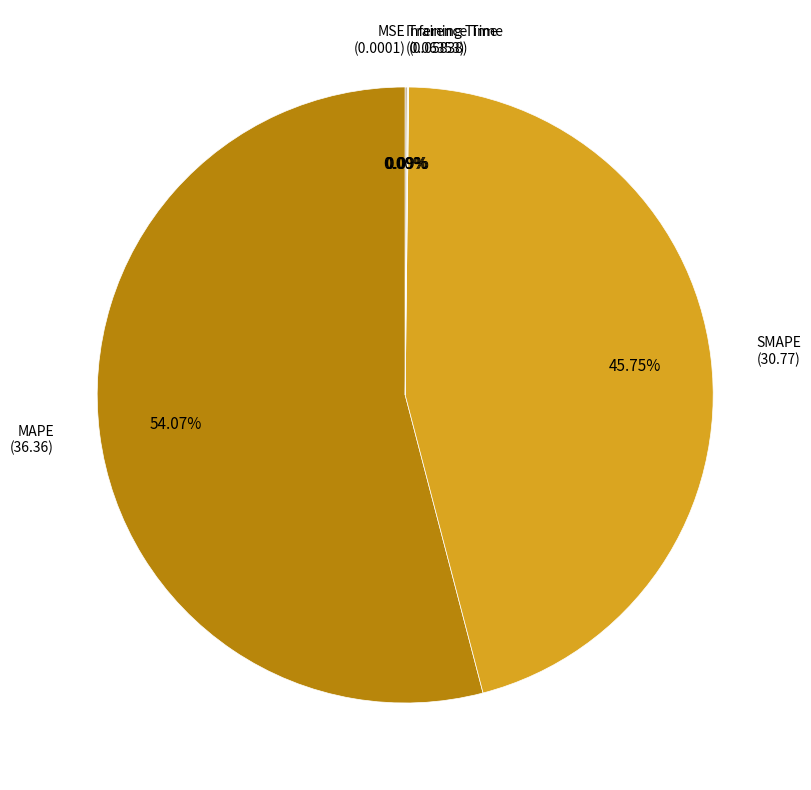

Is there a majority slice in this chart?

Yes